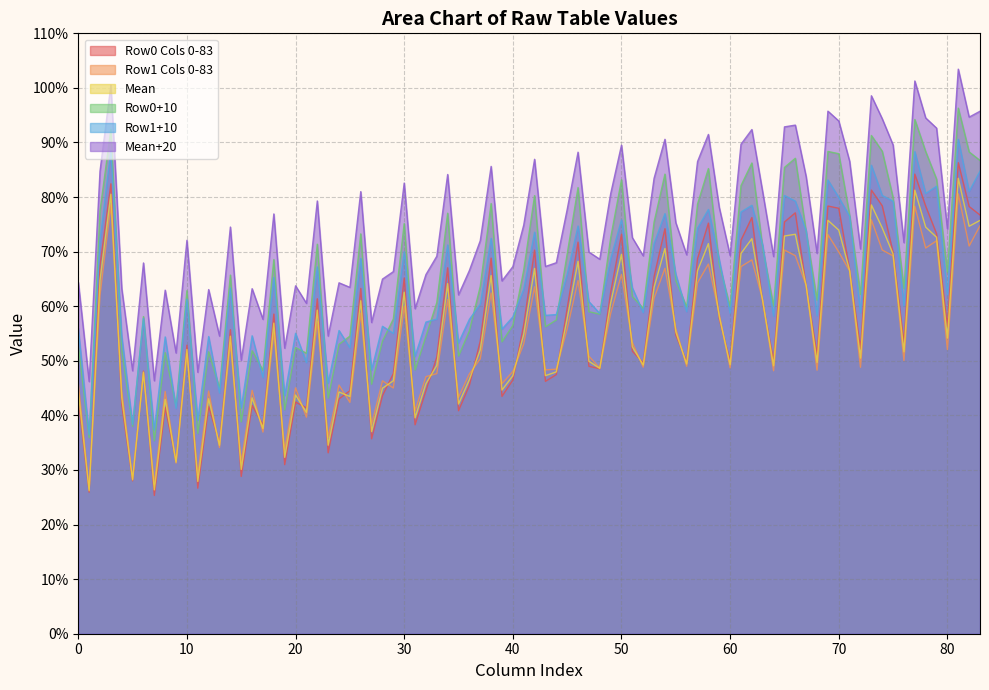

True or false: Row1+10 and Mean cross at least once.

False